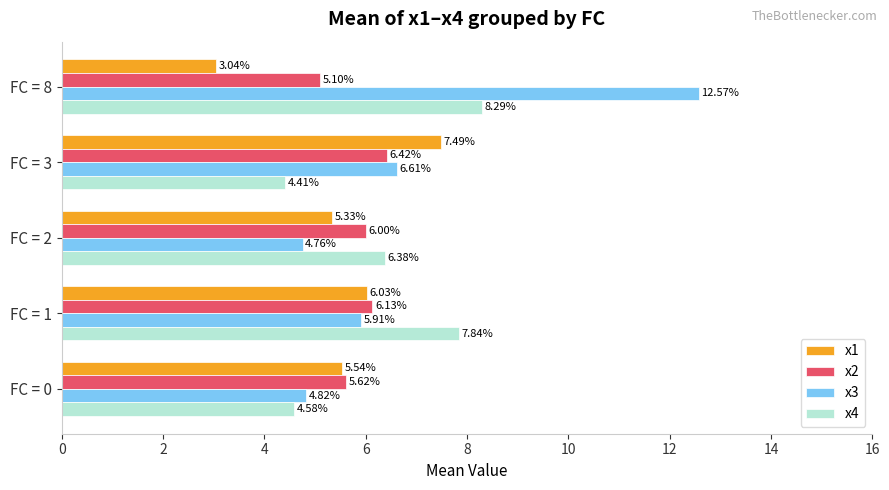

At FC = 2, list the series in order from largest to smallest.

x4, x2, x1, x3